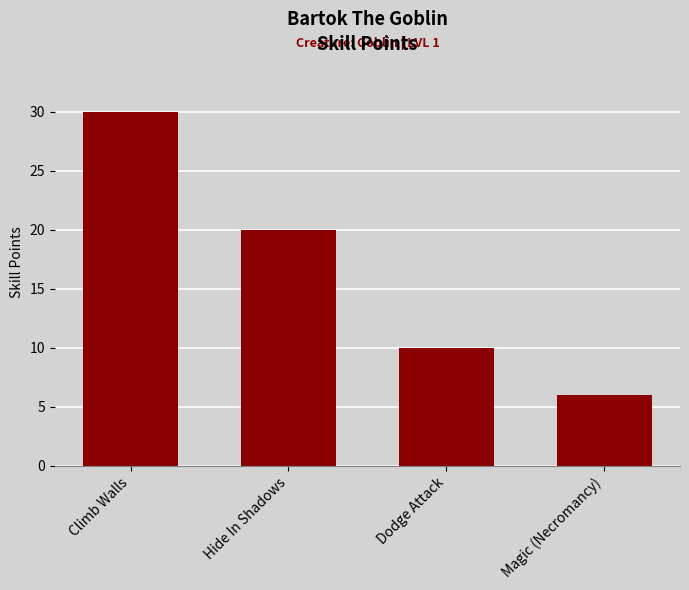

Are the bars horizontal?

No